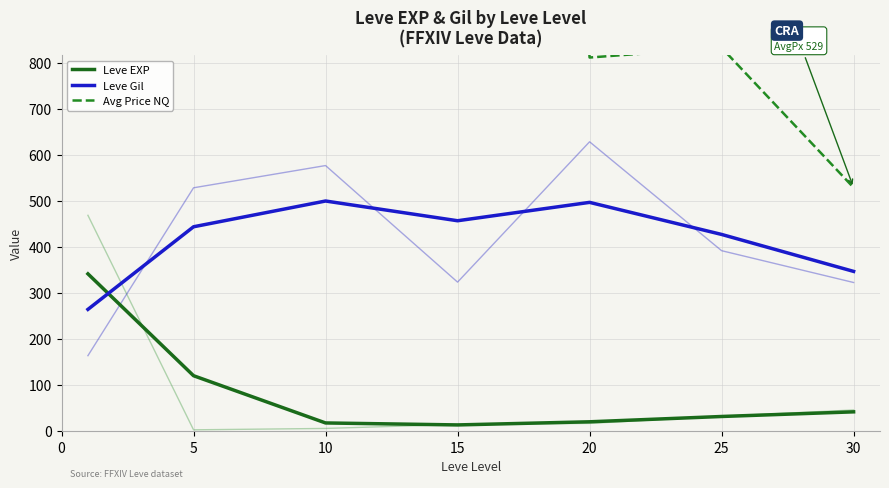

What are all the series names shown in the legend?

Leve EXP, Leve Gil, Avg Price NQ